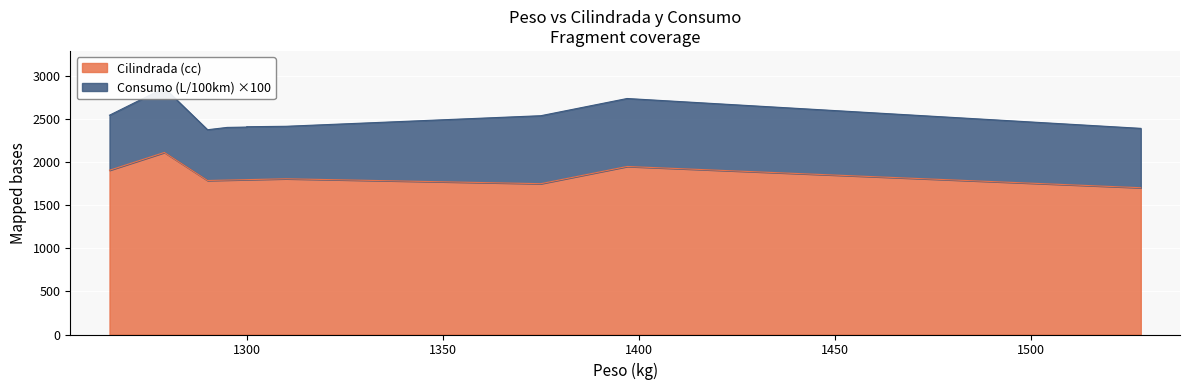

What is the average value?

1843